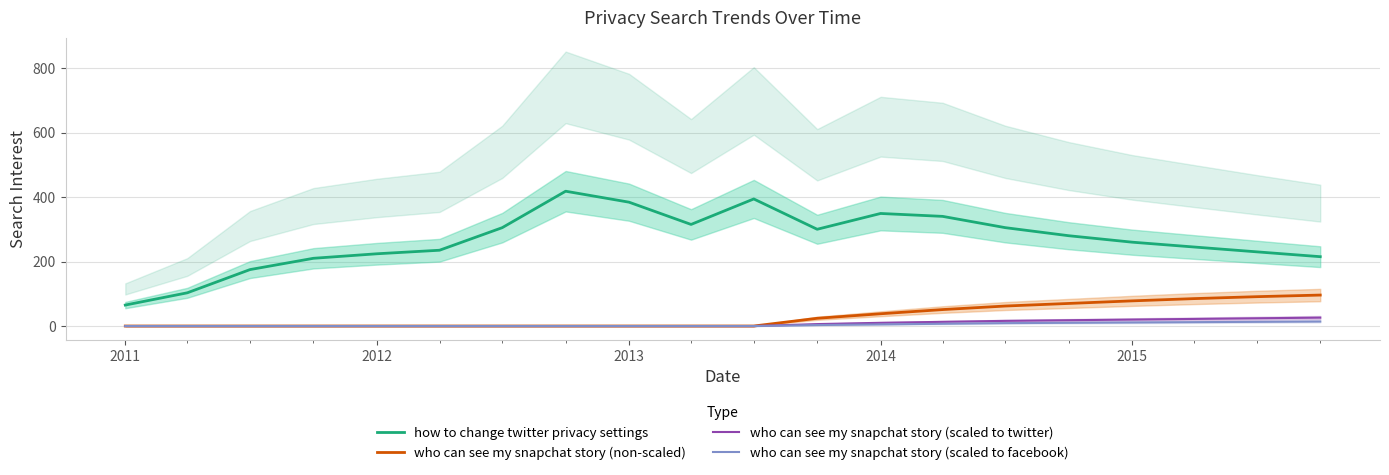

What are all the series names shown in the legend?

how to change twitter privacy settings, who can see my snapchat story (non-scaled), who can see my snapchat story (scaled to twitter), who can see my snapchat story (scaled to facebook)